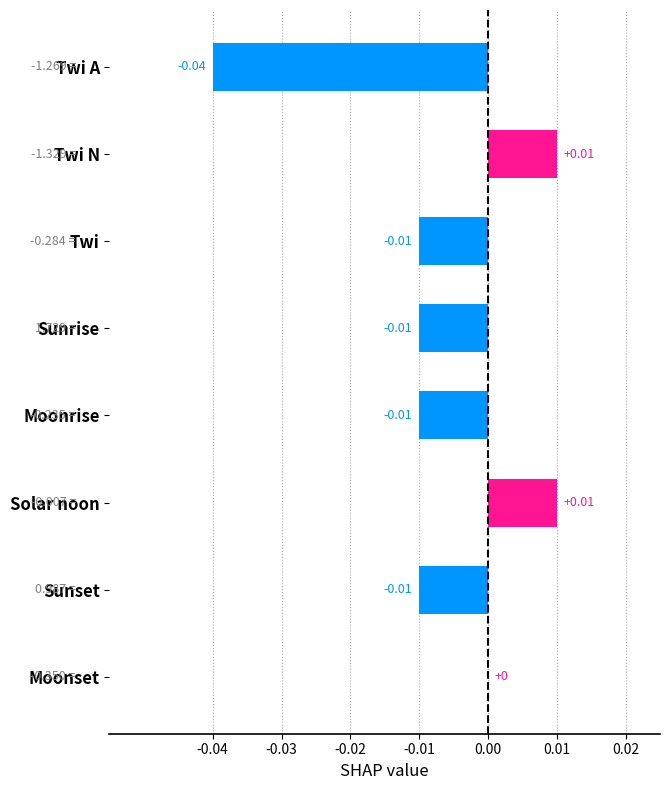

How many categories are shown in the chart?

8